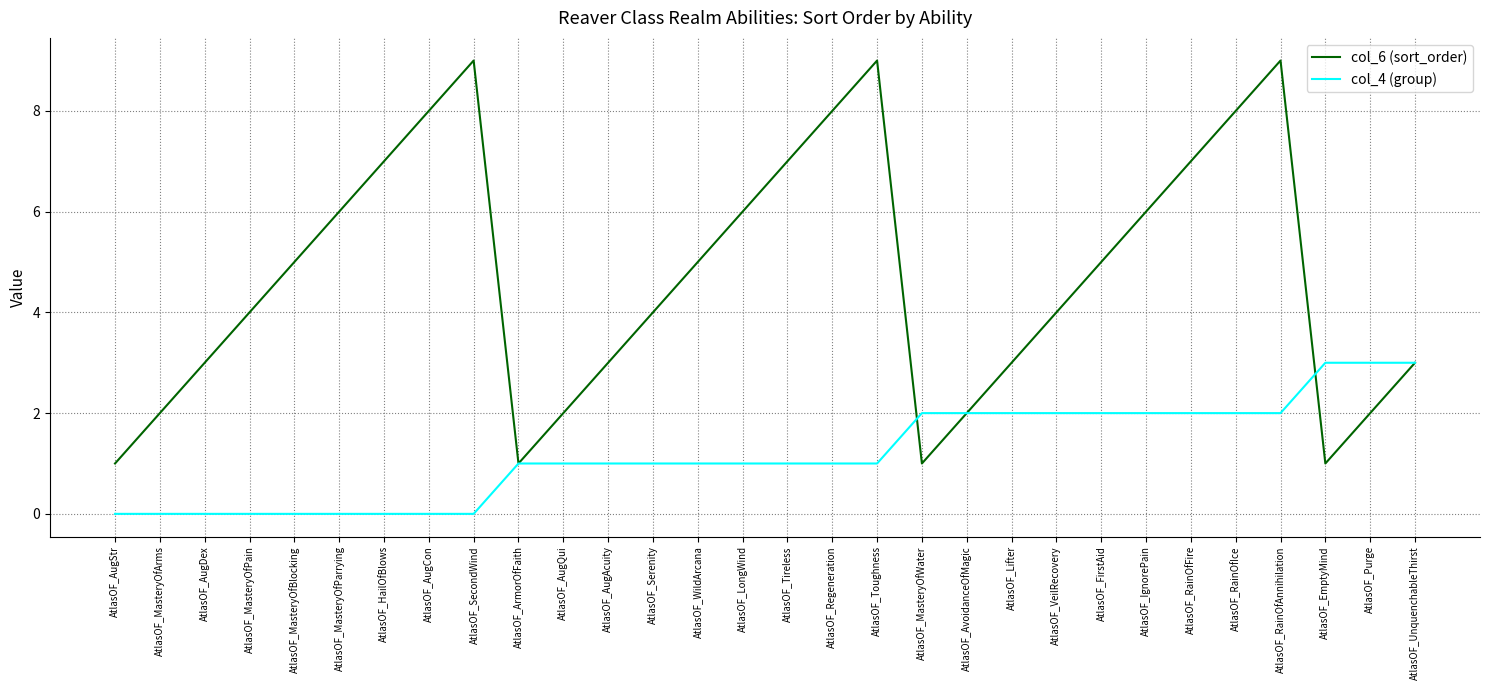

How many lines are shown in the chart?

2